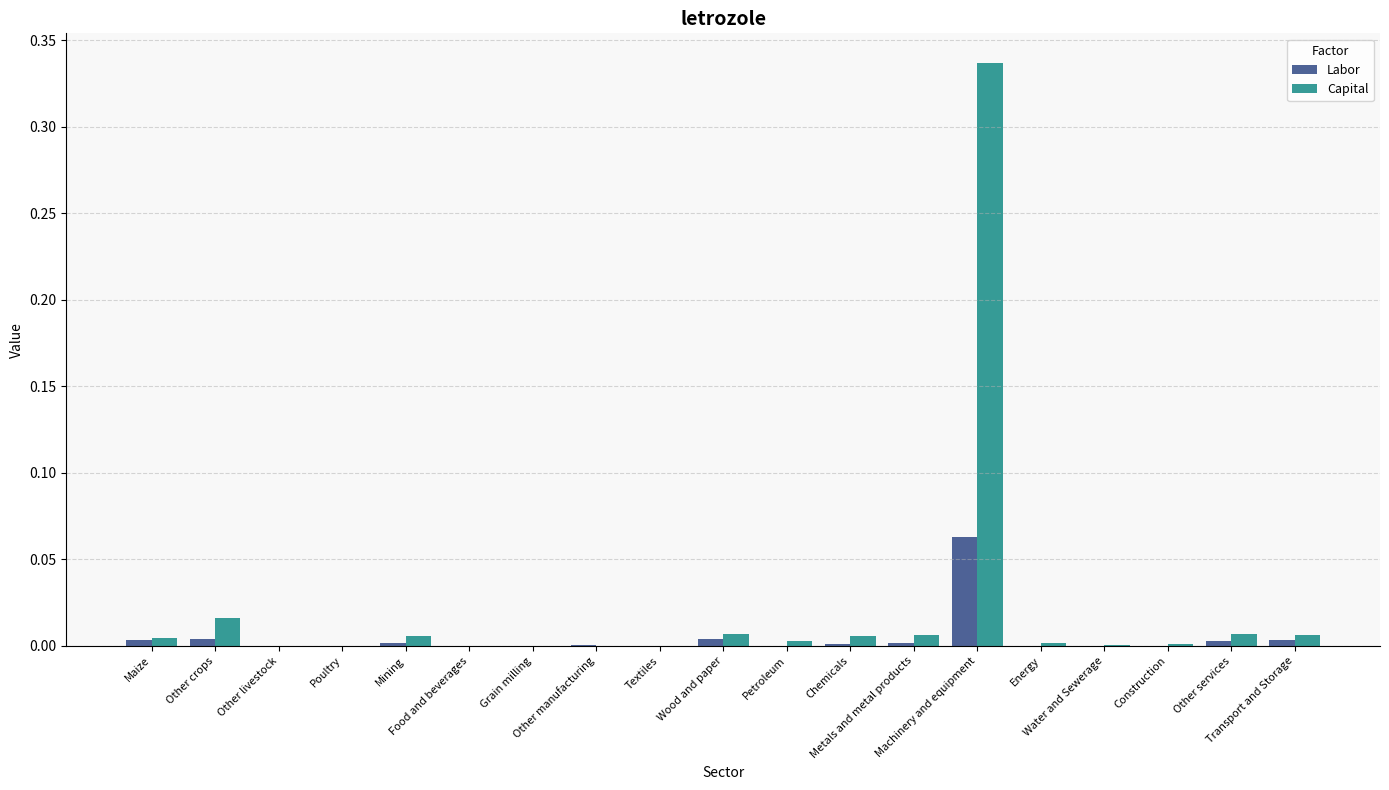

What is the sum of all Capital values?

0.4